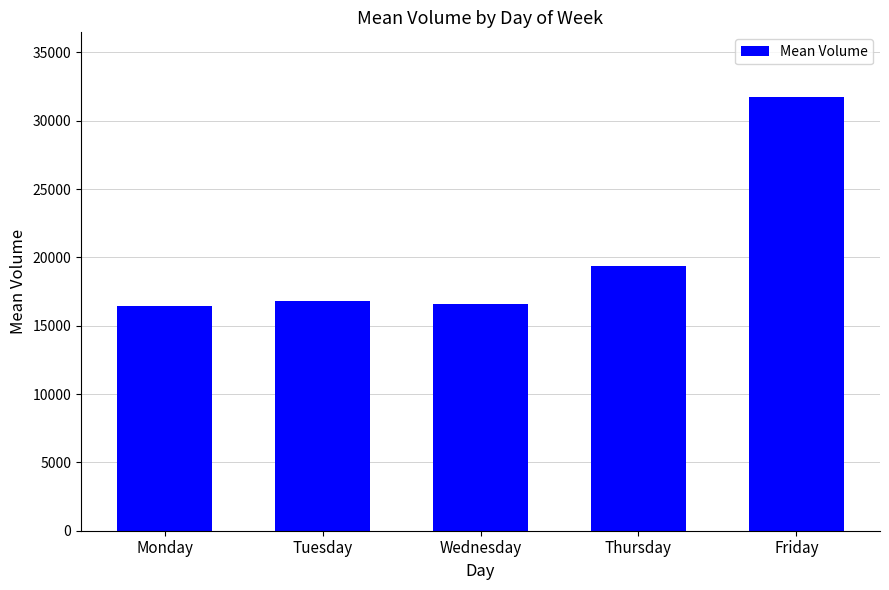

What is the sum of the values at Wednesday and Friday?

48291